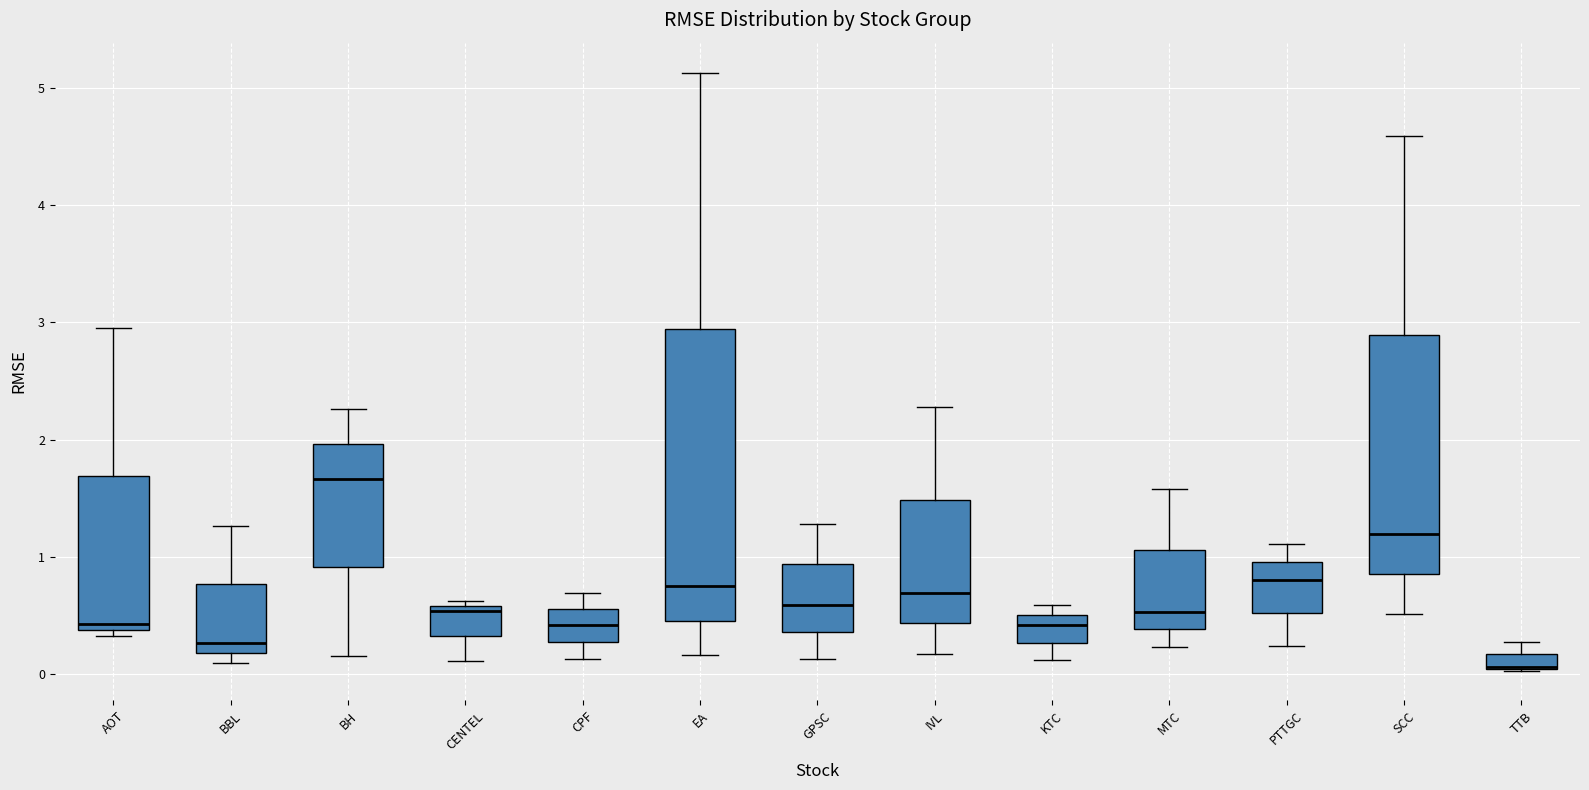

Comparing the boxes themselves (not the whiskers), which one is the tallest?

EA